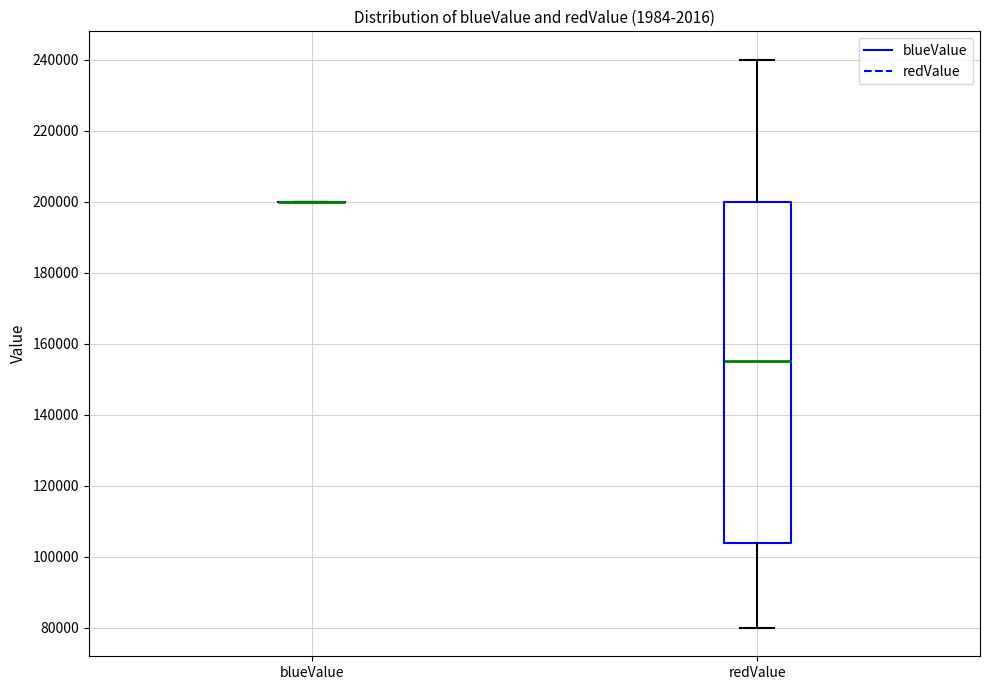

Reading left to right, read every box against the y-axis: the position of its median line, the range the box covers, and the ends of its whiskers. The values are not printed on the chart, so give them approximately, as read against the axis.

blueValue: box collapsed to a line at 200000, whiskers 200000 to 200000
redValue: median 154000, box 104000 to 200000, whiskers 80000 to 240000